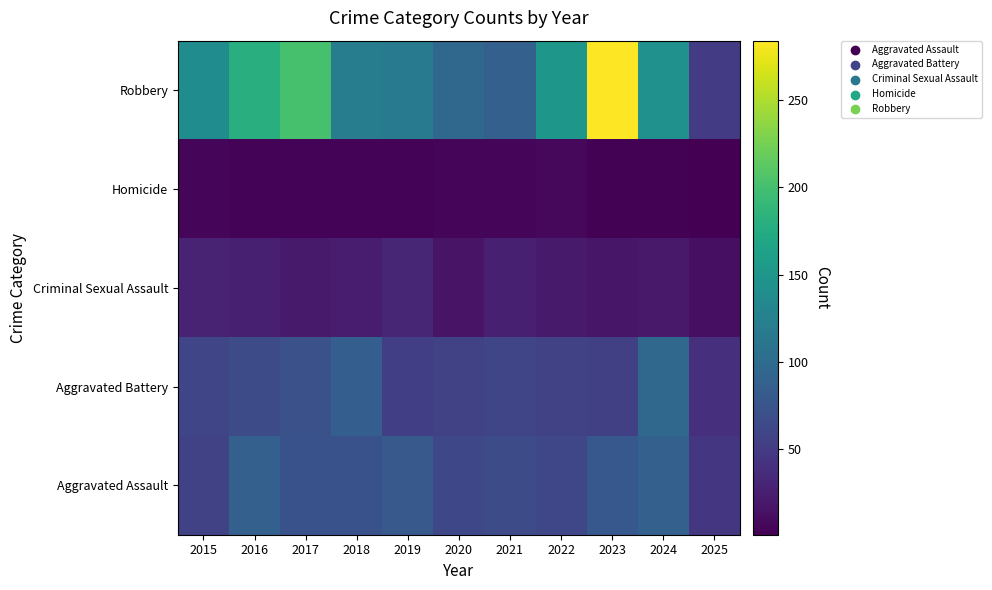

Which label corresponds to the largest value in the chart?

2023